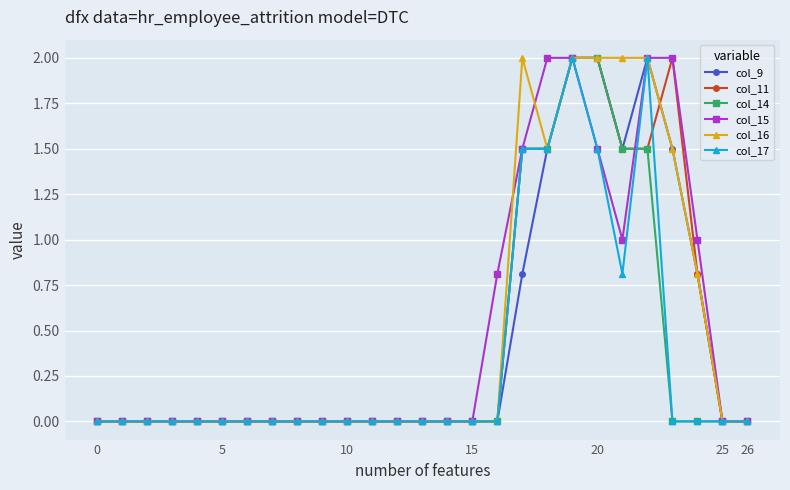

True or false: col_17 has more than 1 interior local peaks.

True